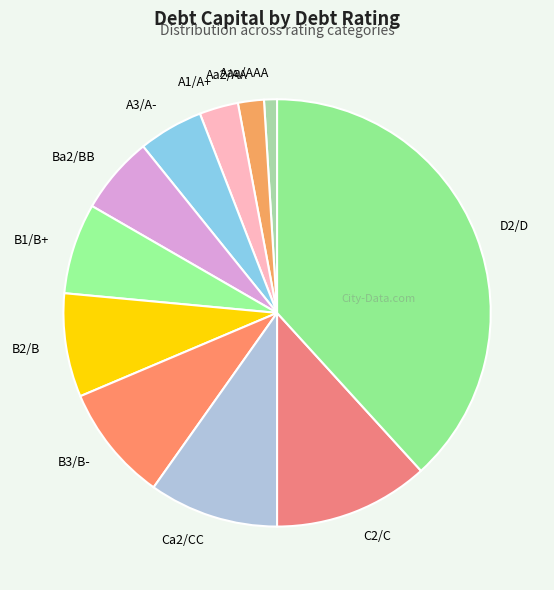

Which category has the smallest portion of the pie?

Aaa/AAA